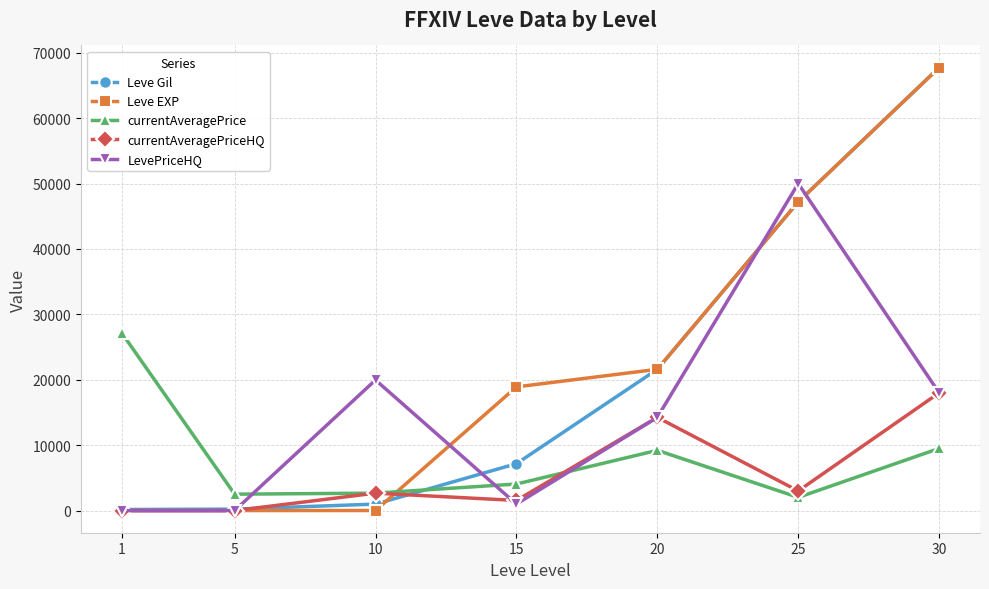

What is the value of the Leve Gil point at the 1st from the left?

160